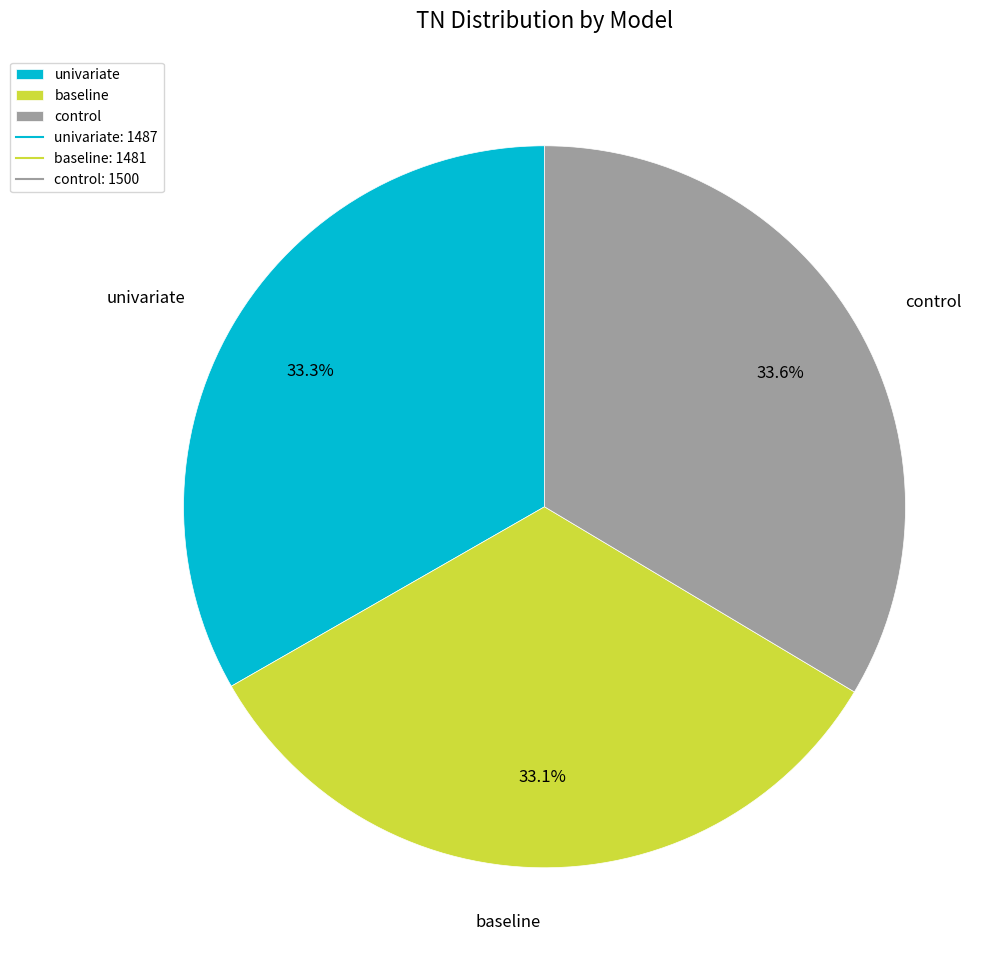

What is the ratio of the value at control to the value at univariate?

1.0